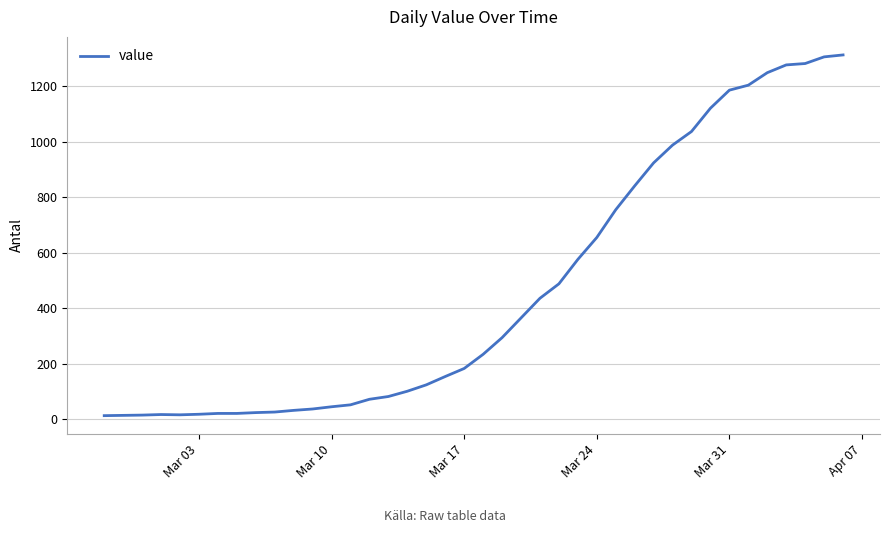

How many lines are shown in the chart?

1